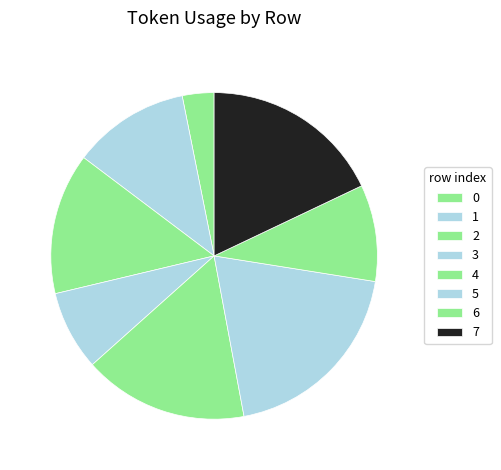

How many slices are in this pie chart?

8